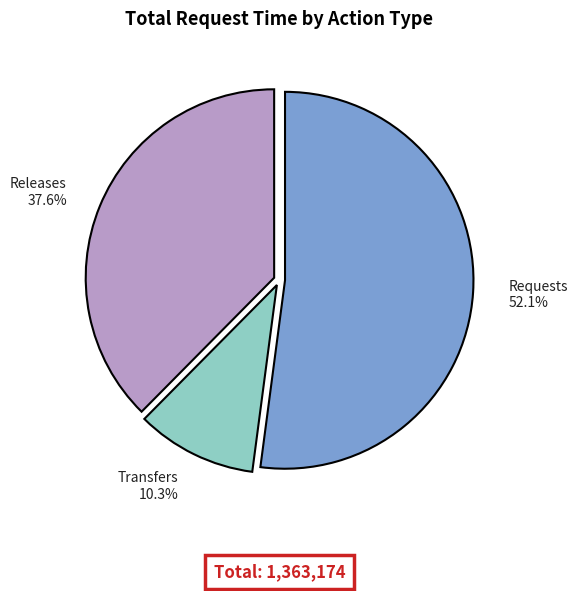

Count the number of slices in the pie.

3